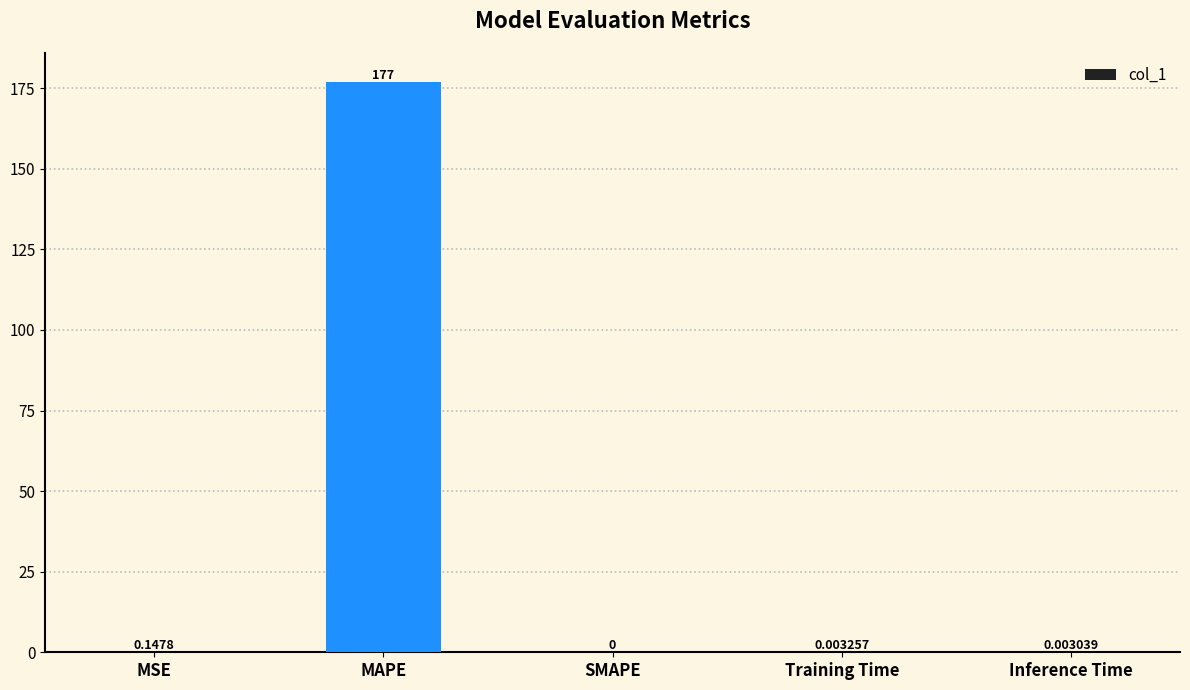

How many values are above zero?

4